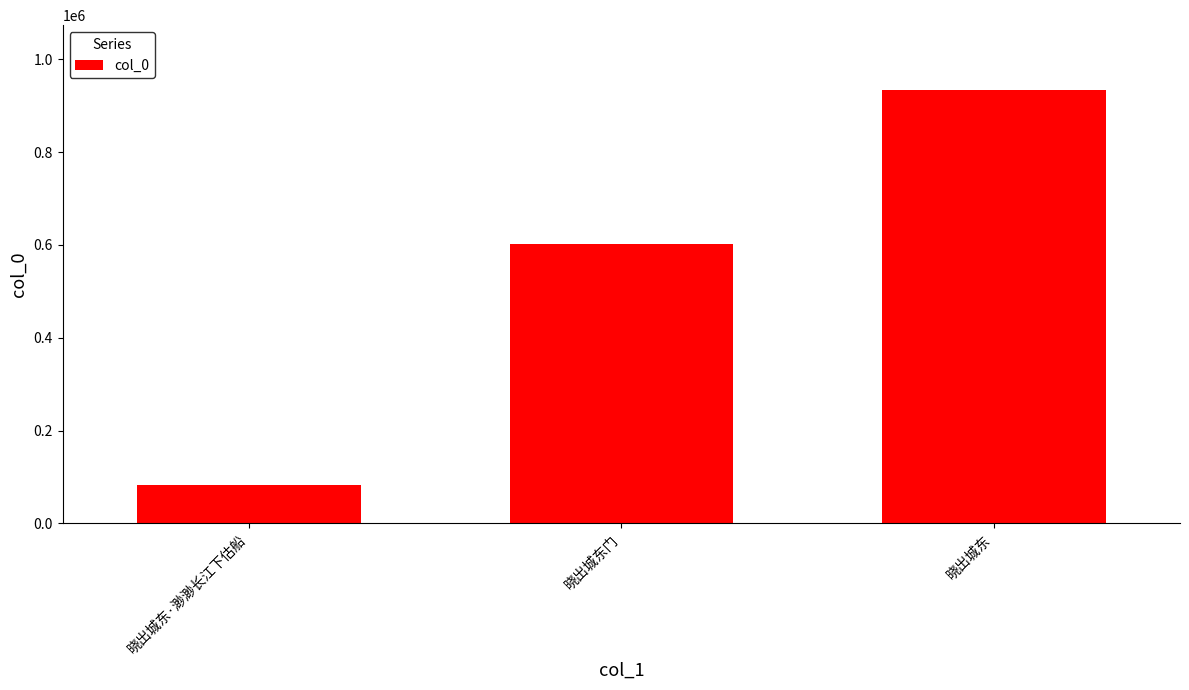

Reading left to right, extract all data points from this chart.

晓出城东·渺渺长江下估船=82802	晓出城东门=601813	晓出城东=933665